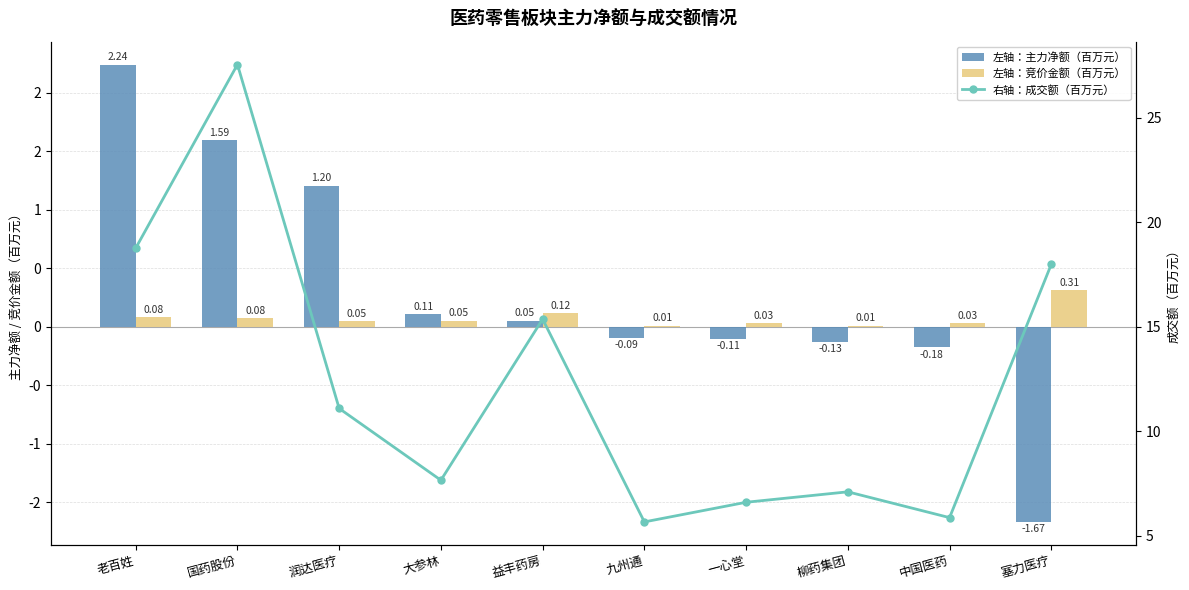

What is the minimum value for 右轴：成交额（百万元）?

5.7